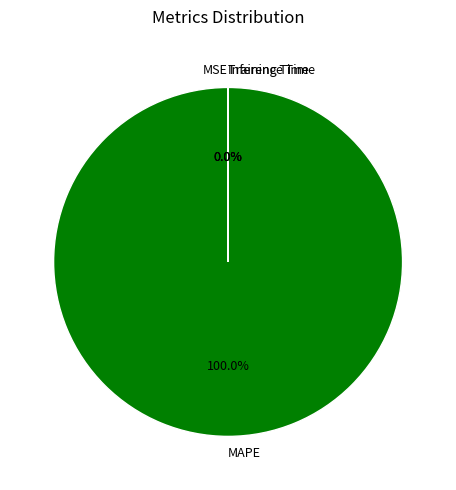

Does any single category account for the majority?

Yes